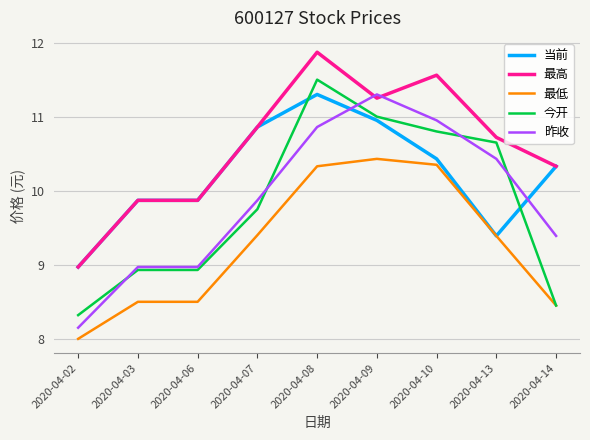

At how many categories does at least one series exceed 9?

8